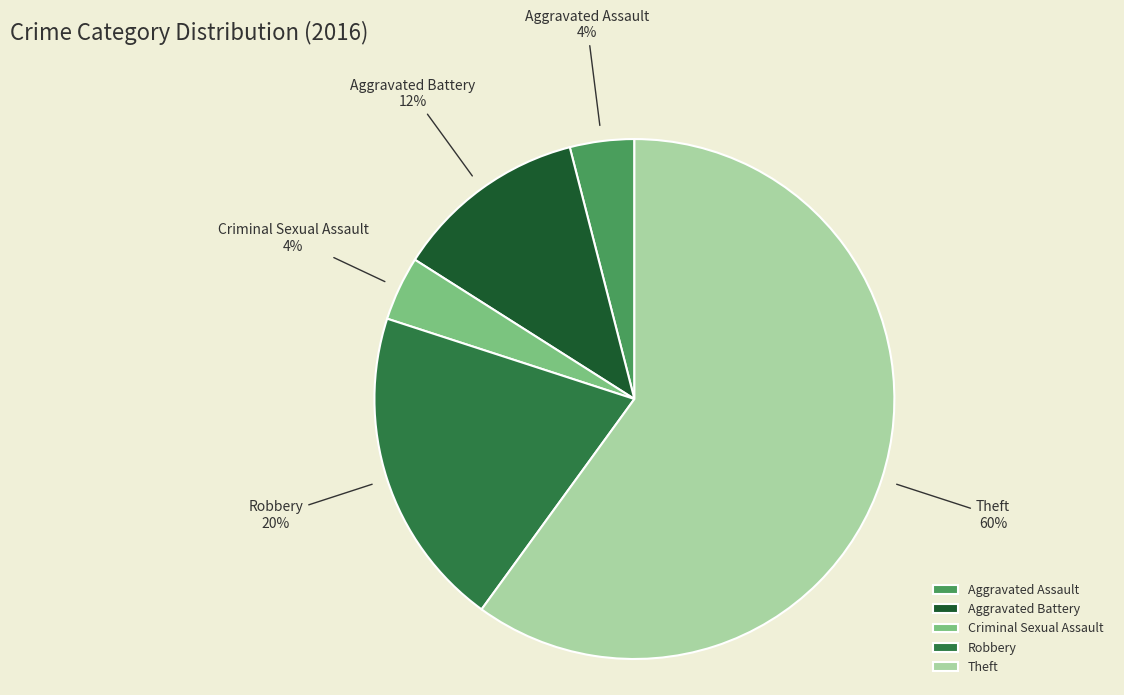

Which category has the biggest portion of the pie?

Theft